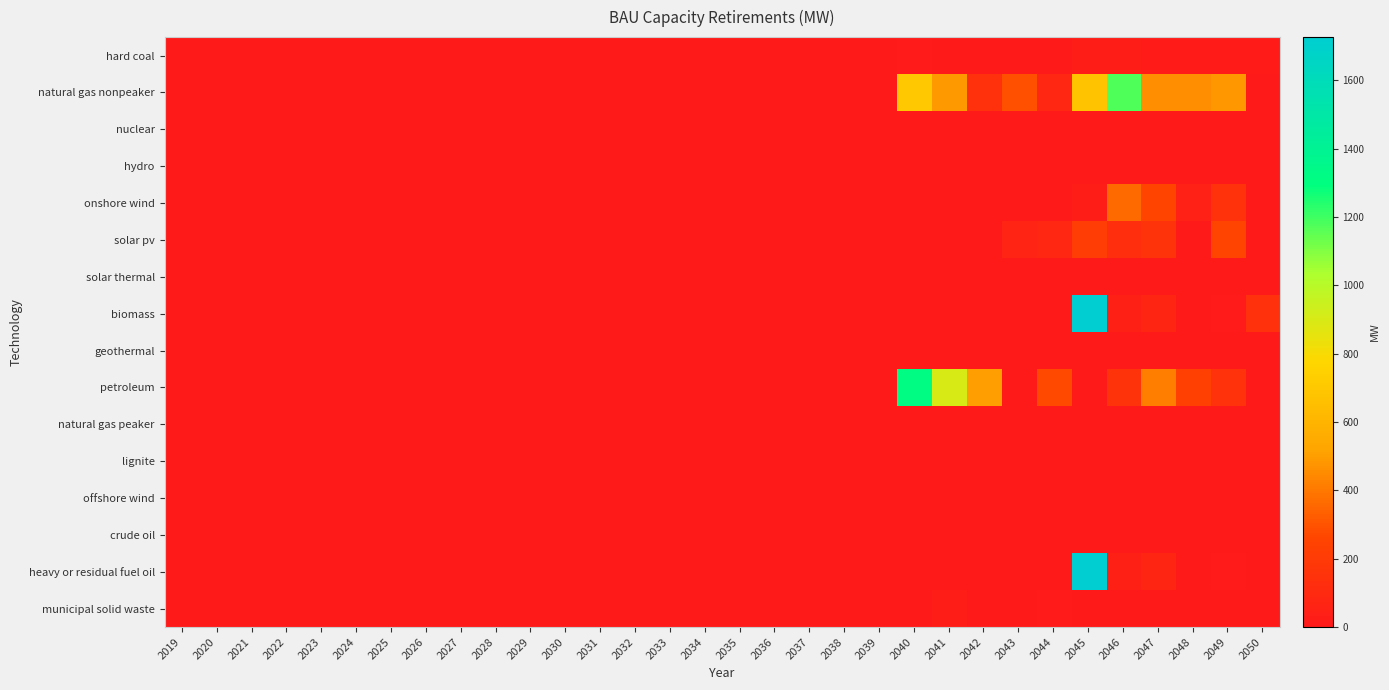

Between 2030 and 2031, which is larger?

2030